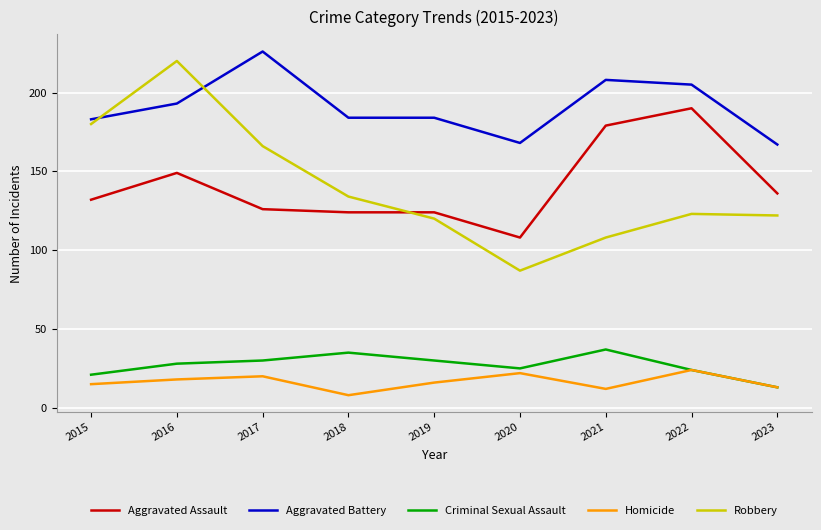

True or false: Criminal Sexual Assault and Aggravated Battery intersect in this chart.

False